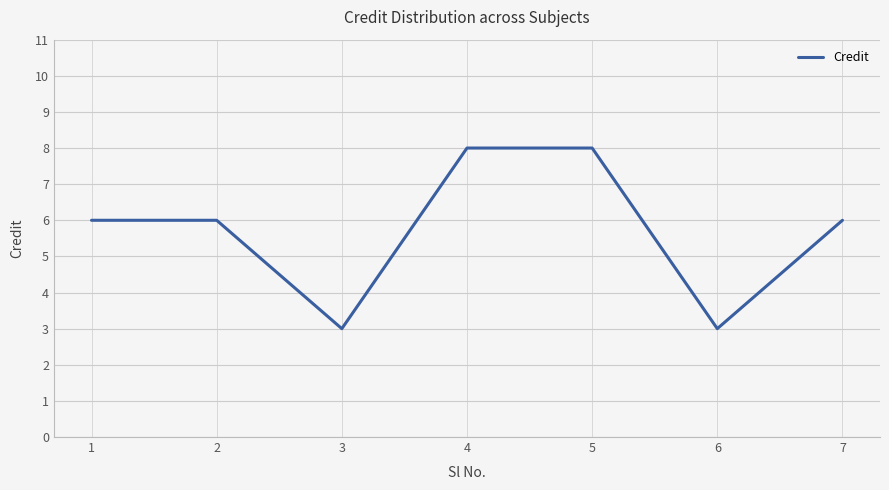

Approximately how many times larger is the value at 5 compared to 7?

1.3